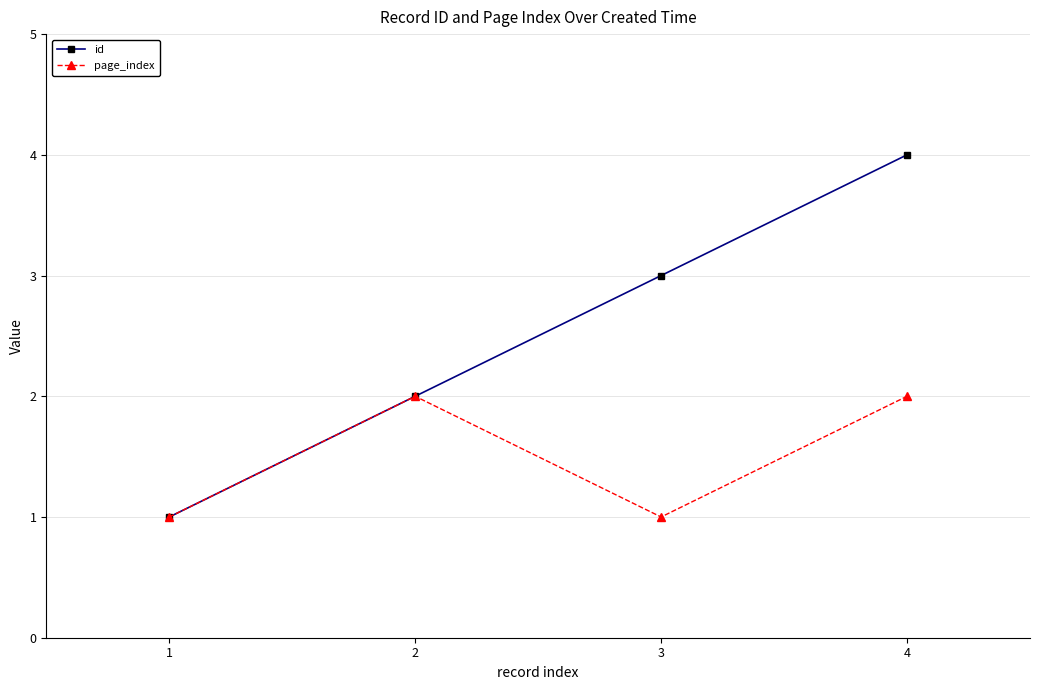

Is this an area chart (filled region under the line)?

No